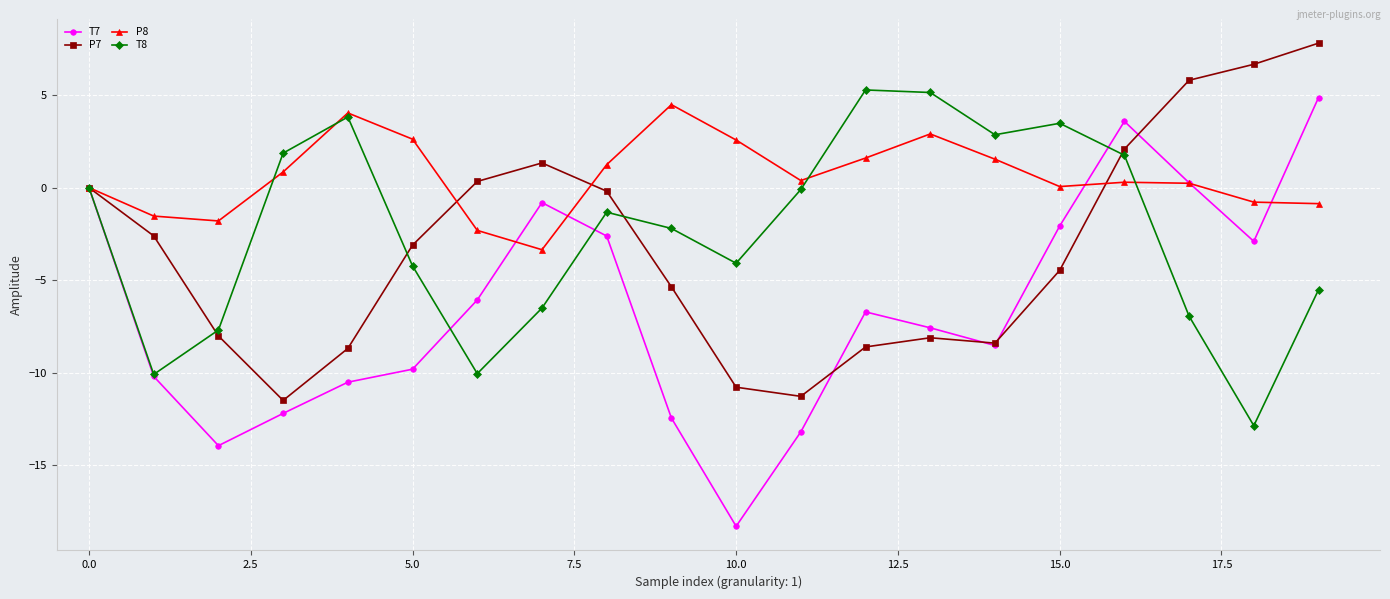

What is the lowest value of the P7 series?

-11.5